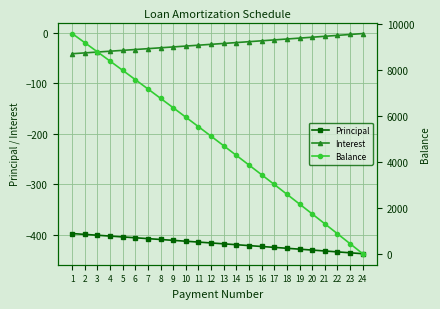

Is the value of Balance at 16 greater than the value of Interest at 2?

Yes